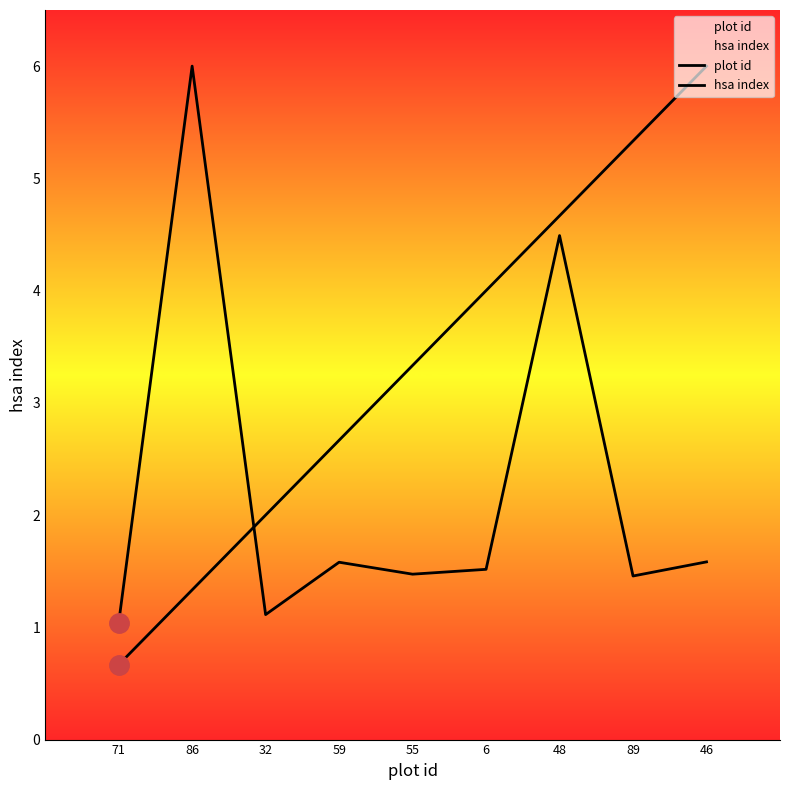

The value of hsa index at 48 is 4.5. True or false?

True